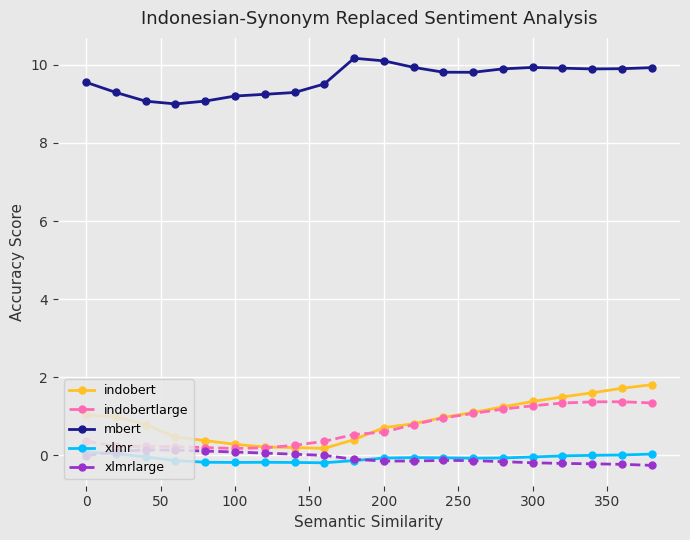

Which series has the widest spread of values?

indobert